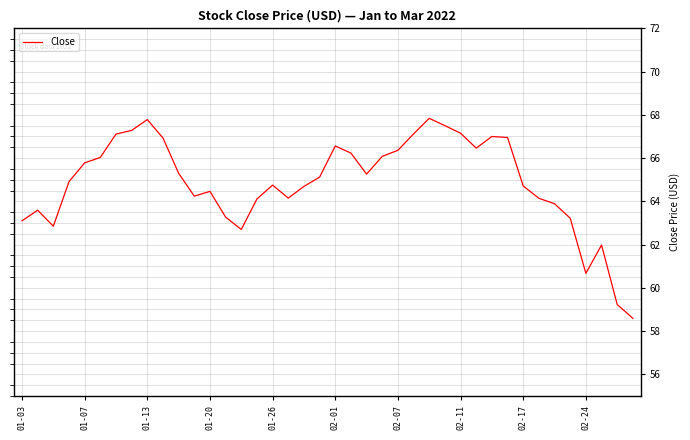

What is the difference between the maximum and minimum values?

9.2